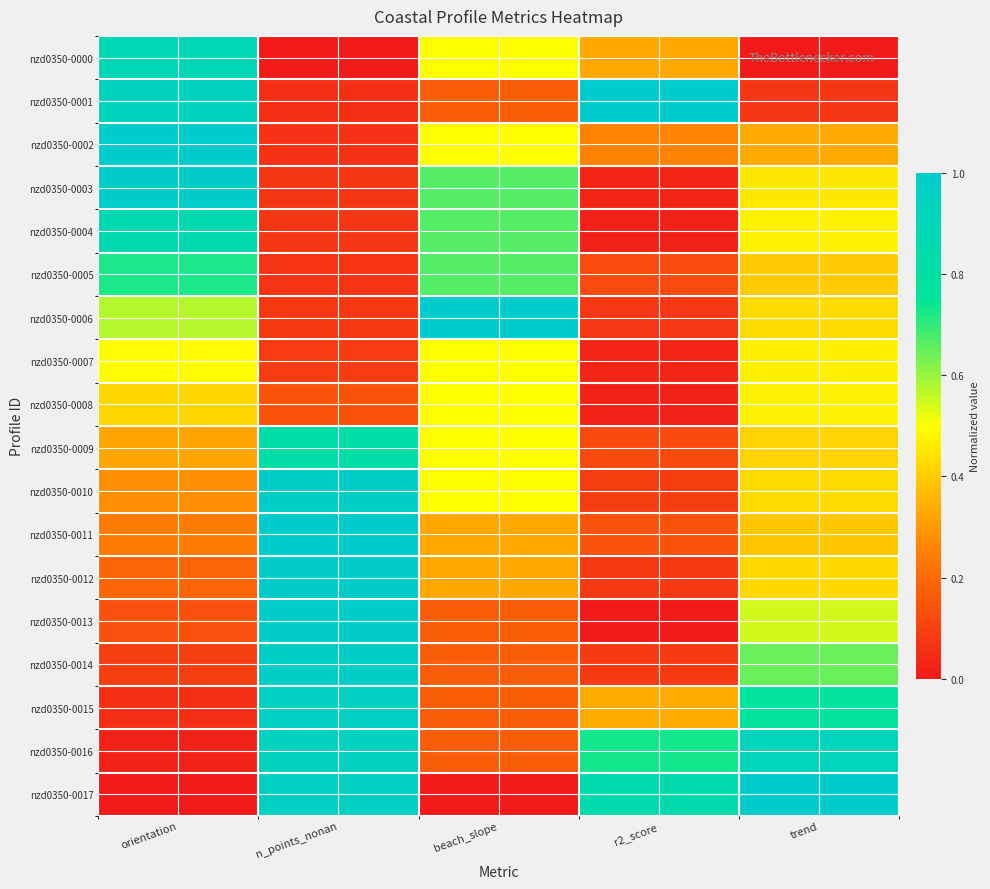

How many series are shown in this chart?

18